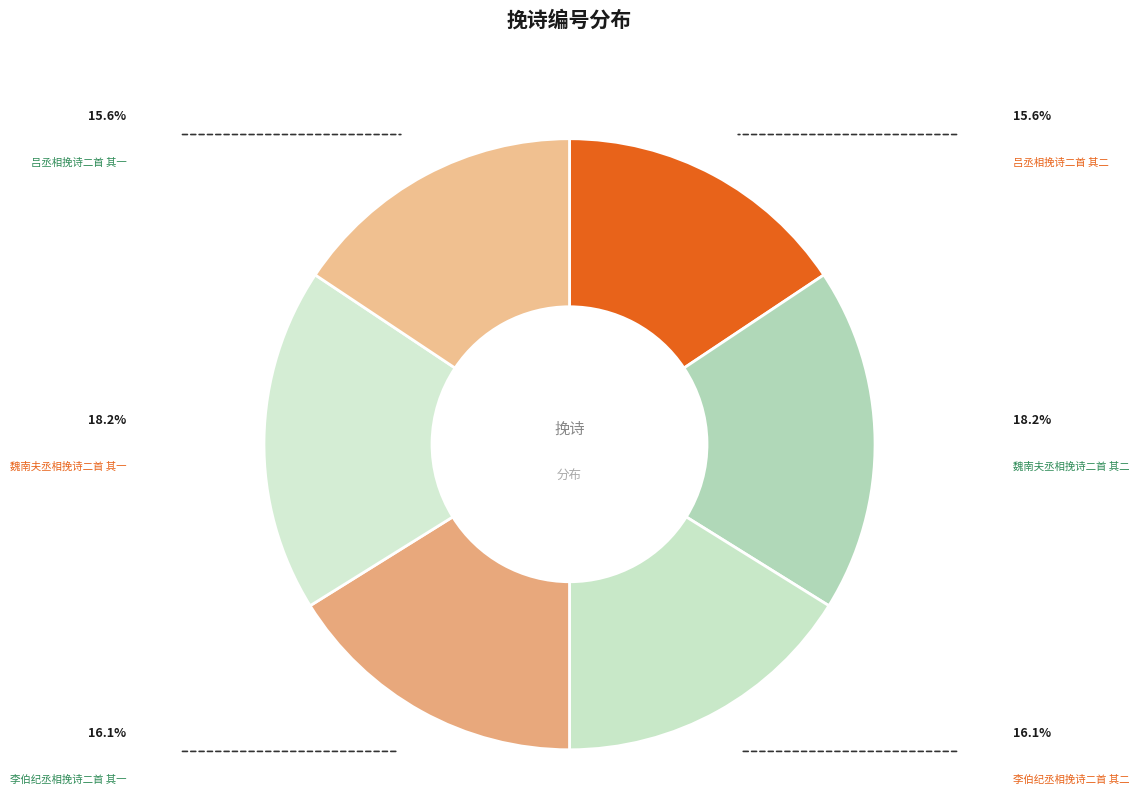

Is the sum of 魏南夫丞相挽诗二首 其二 and 吕丞相挽诗二首 其二 greater than half?

No